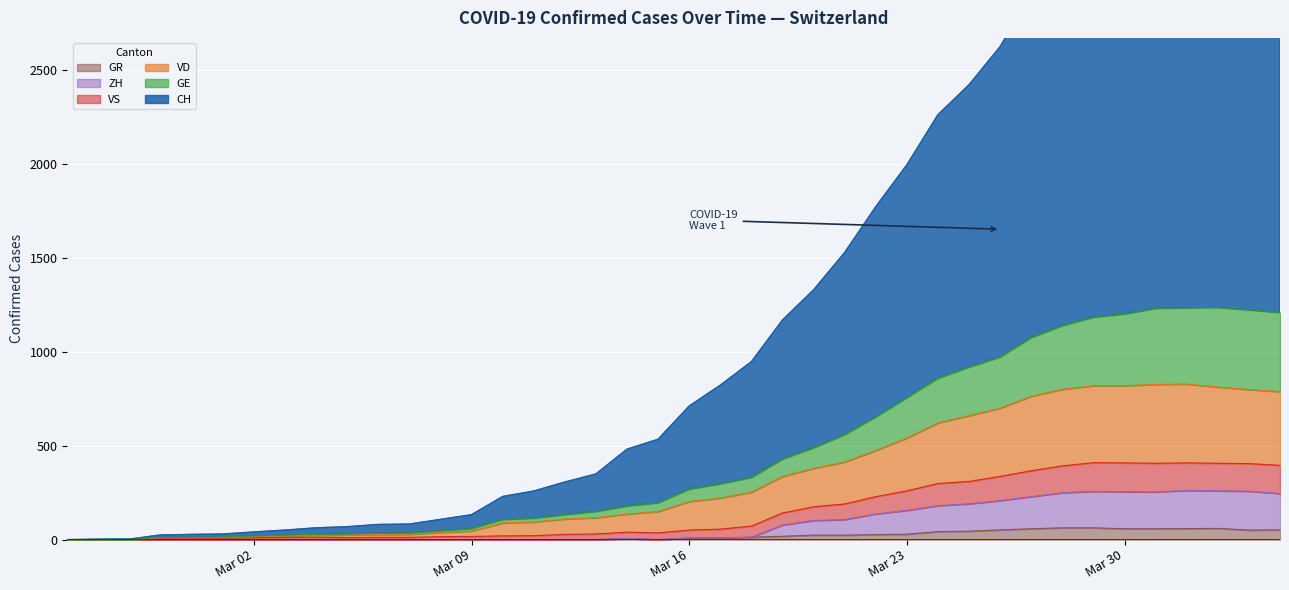

True or false: CH and ZH cross at least once.

False